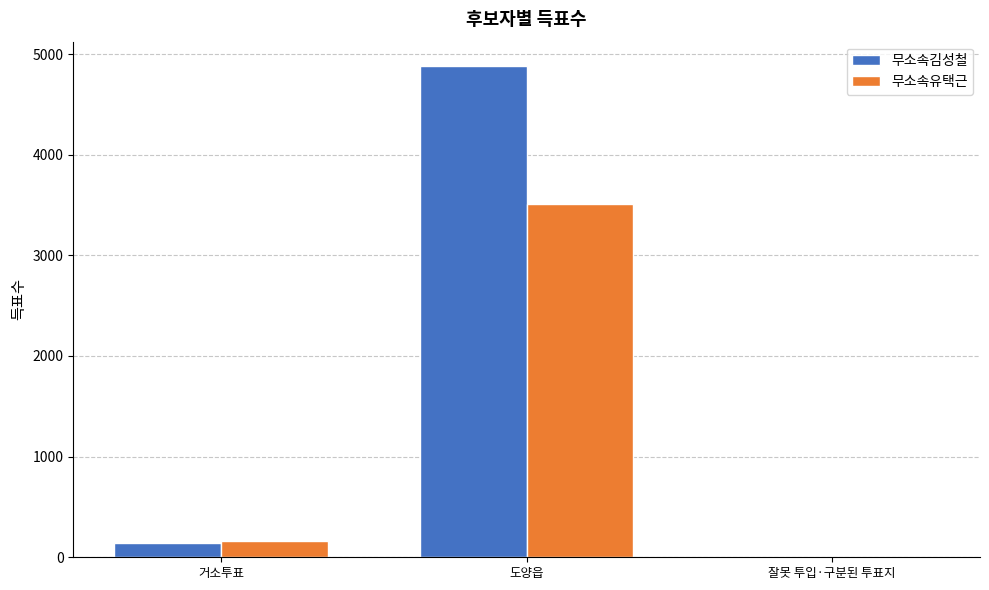

Between 거소투표 and 도양읍, which series saw the biggest shift?

무소속김성철